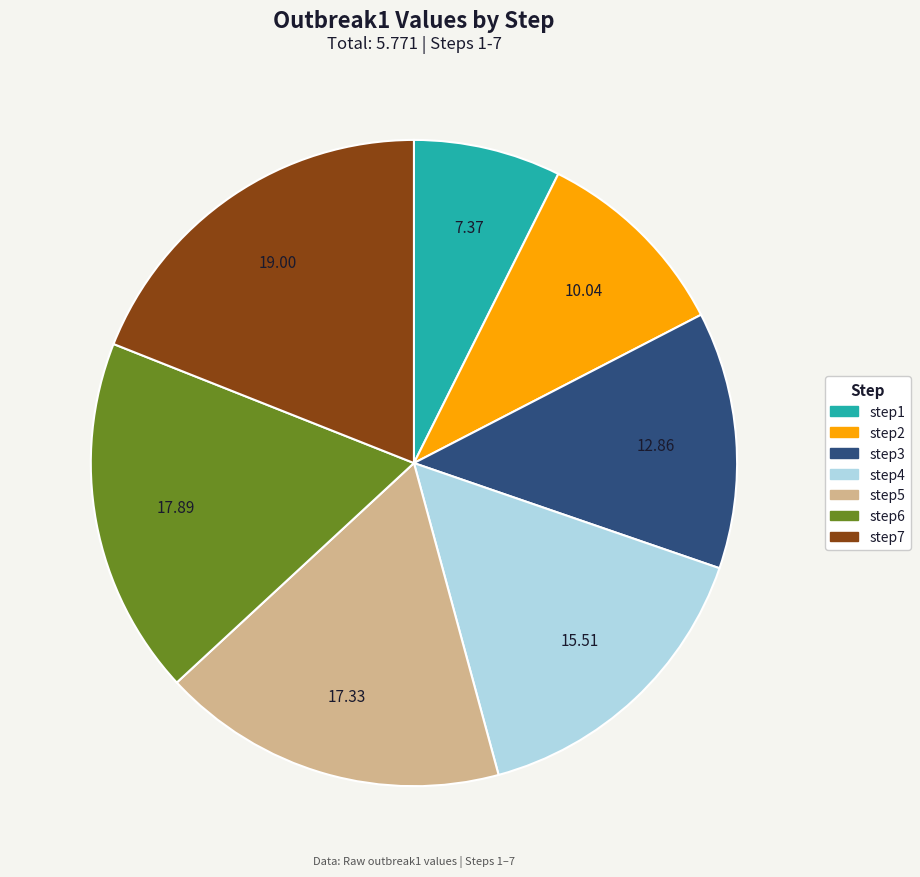

Combined, do step2 and step3 account for over 50%?

No